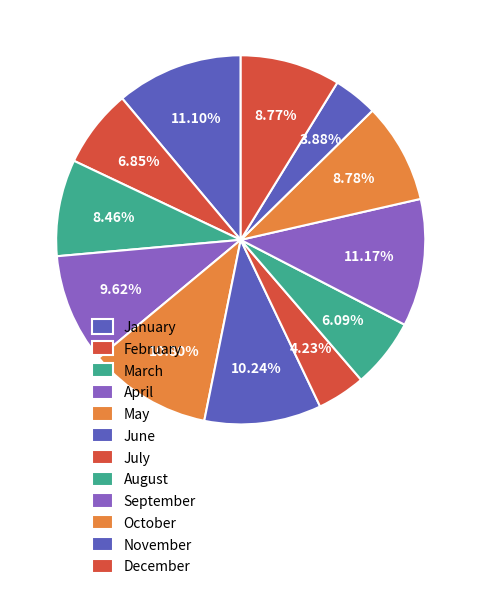

How many slices are in this pie chart?

12